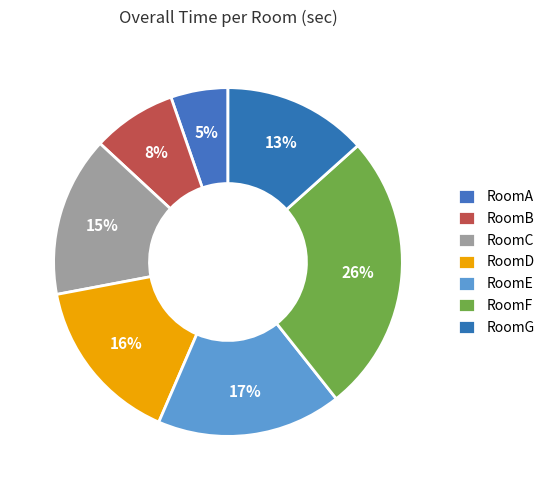

To the nearest percent, what percentage of the pie is RoomE?

17%